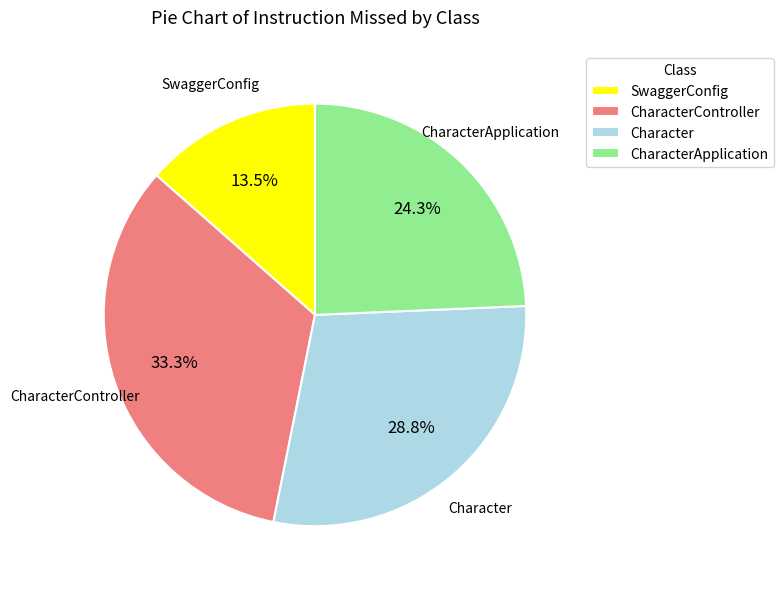

Is it true that CharacterController is 27% of the pie?

False